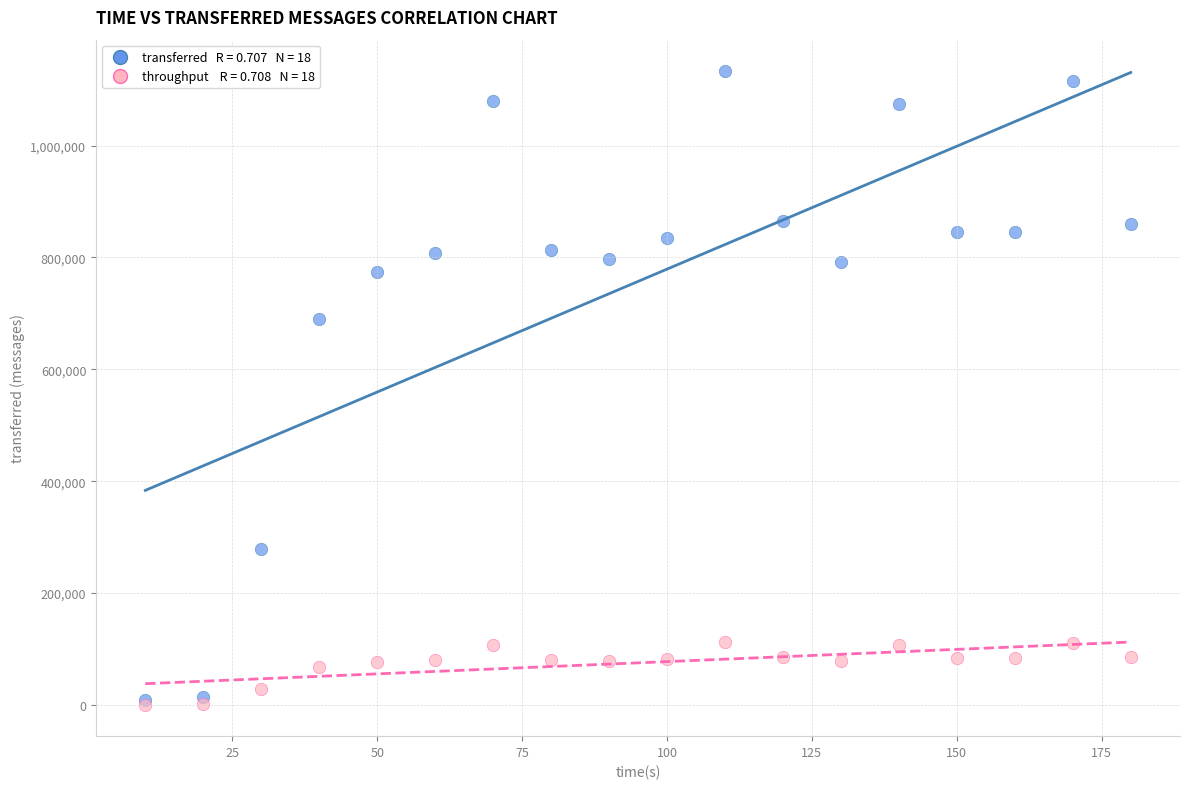

Across all series, what Y value is closest to 566802?

689640